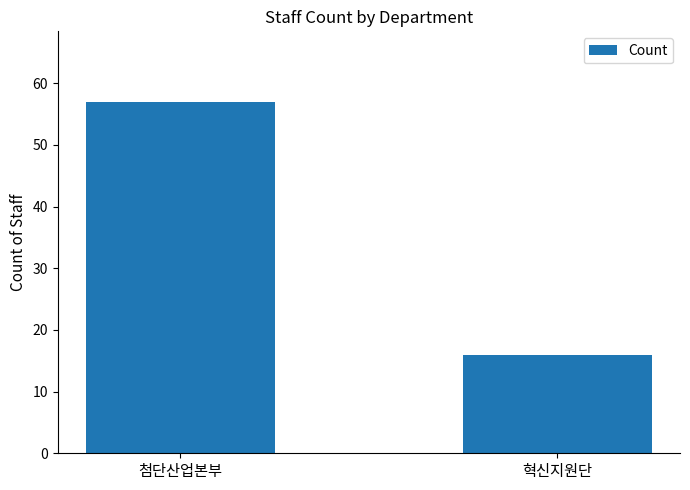

How many values are between 16 and 57?

2